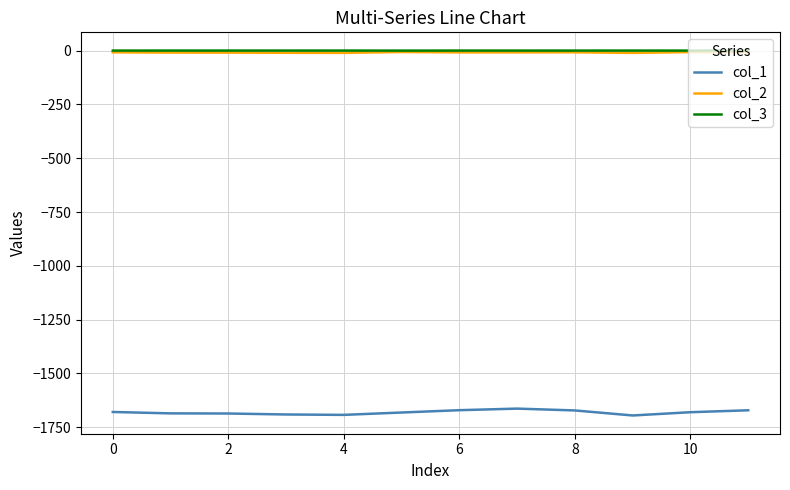

Which series has the widest spread of values?

col_1